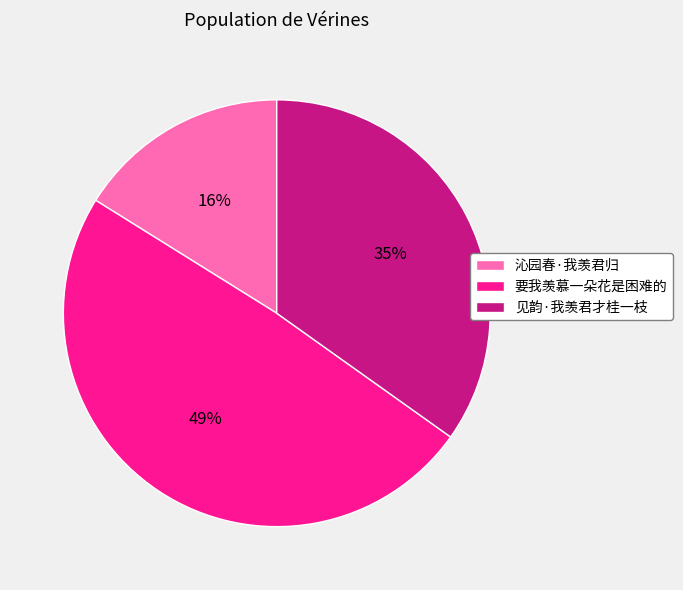

Combined, do 沁园春·我羡君归 and 要我羡慕一朵花是困难的 account for over 50%?

Yes